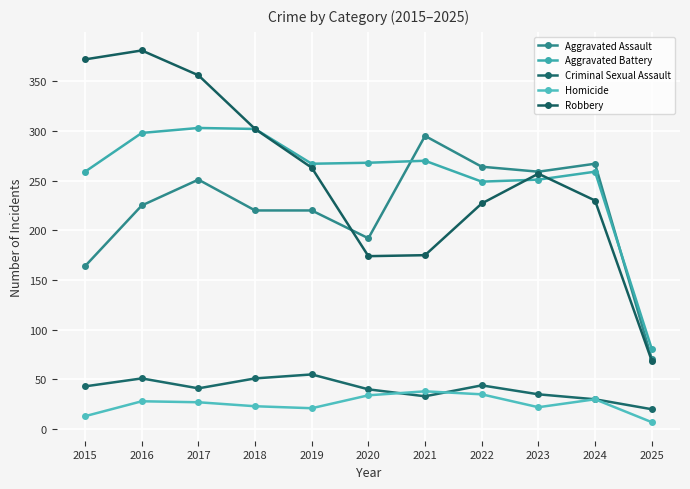

Which series has the largest range (max minus min)?

Robbery